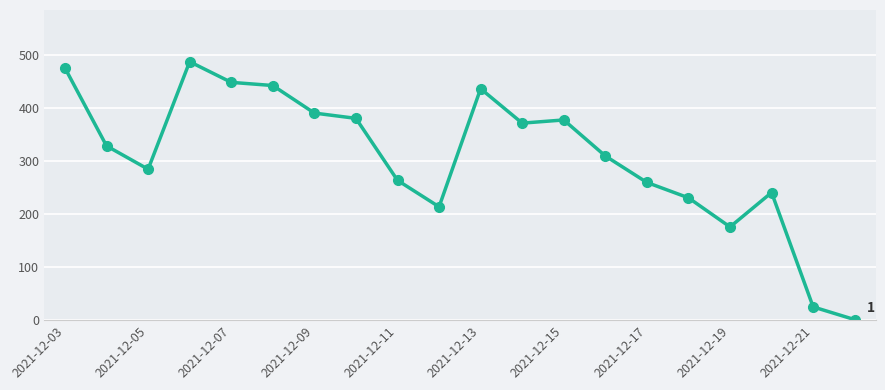

How many interior local peaks (higher than both neighbors) does the data have?

4